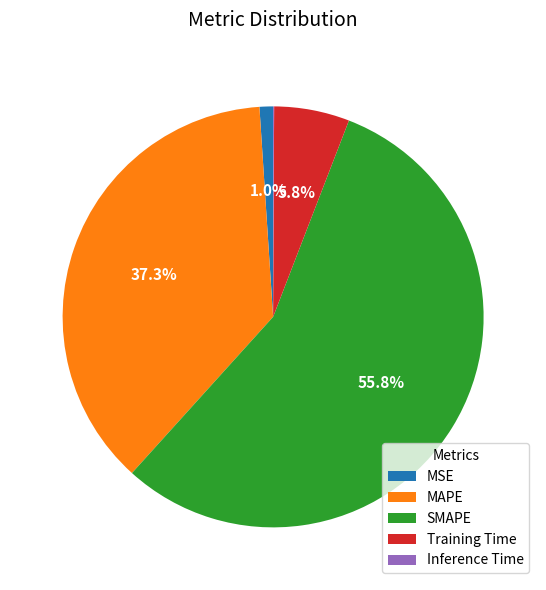

Which has a higher value, Training Time or MSE?

Training Time